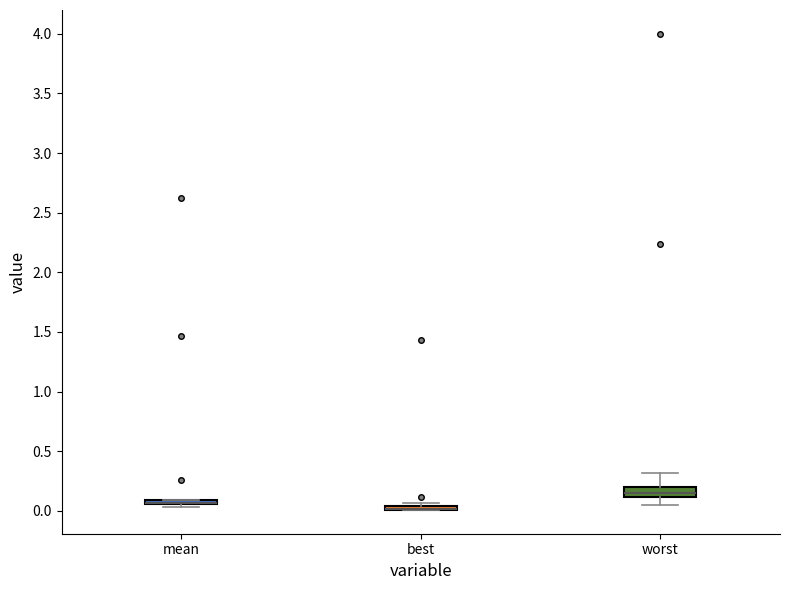

Where is the lower edge of the box for worst on the y-axis? The values are not printed on the chart, so give them approximately, as read against the axis.

0.10